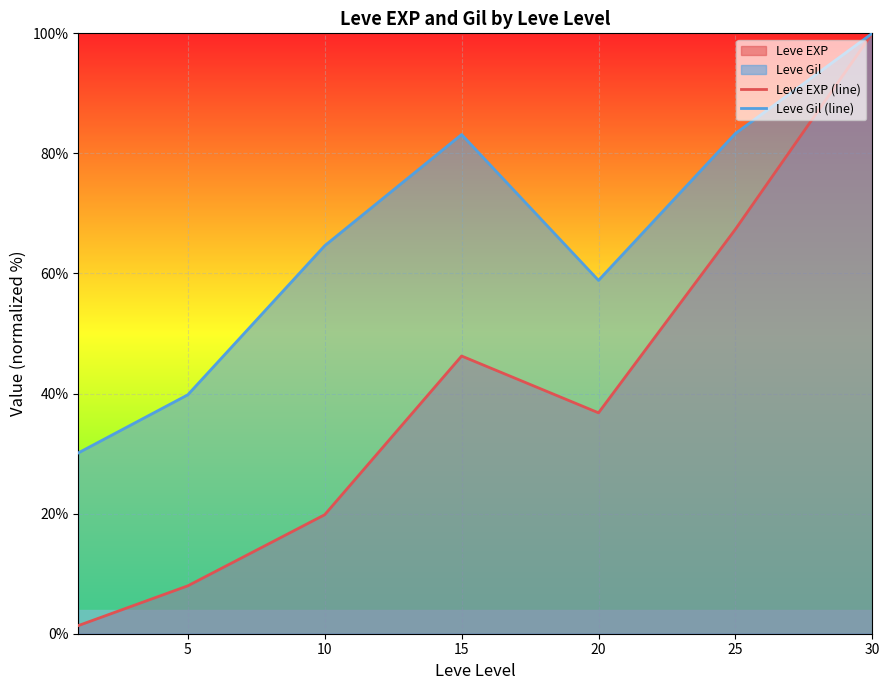

At which label does Leve EXP (line) reach its peak?

30